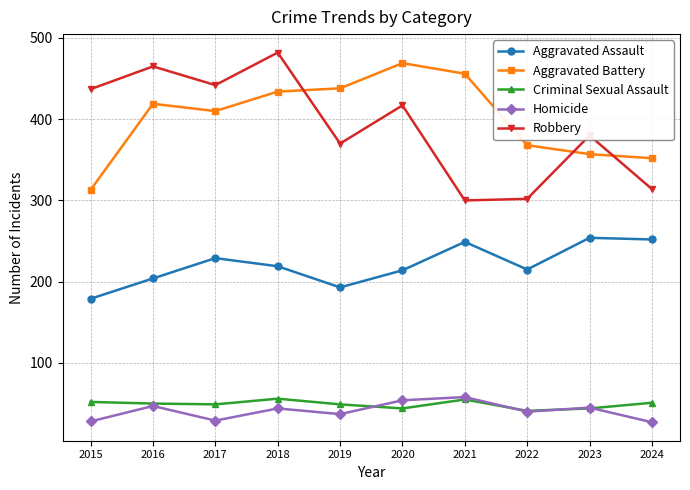

Which series changed the most between 2015 and 2020?

Aggravated Battery